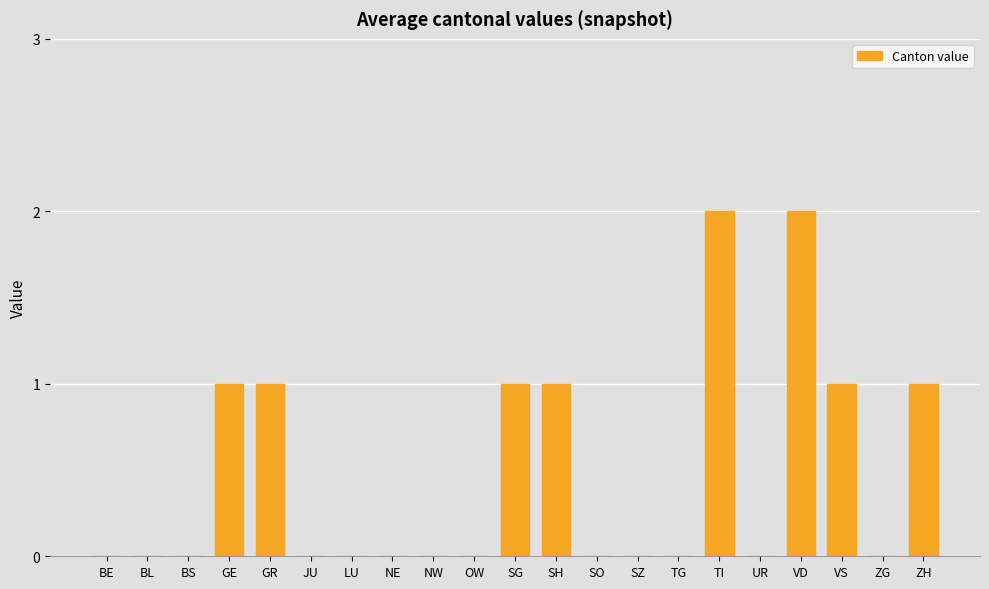

True or false: the data shows 0 at UR.

True